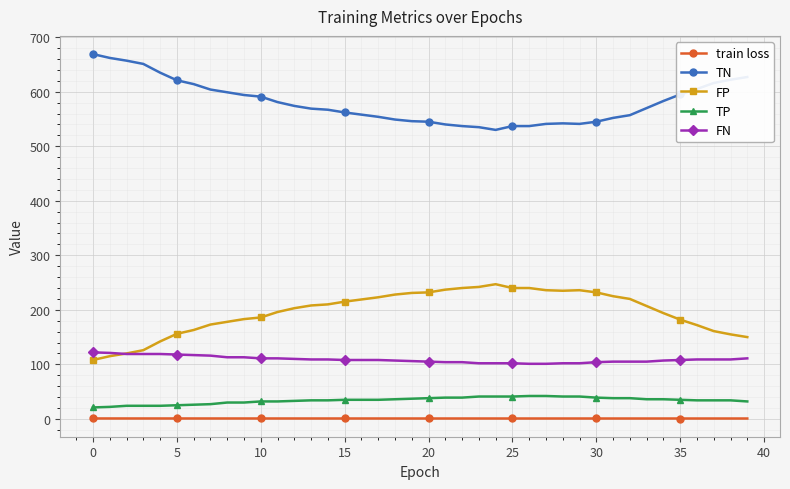

What is the value of the TN point at the 5th from the left?

635.0